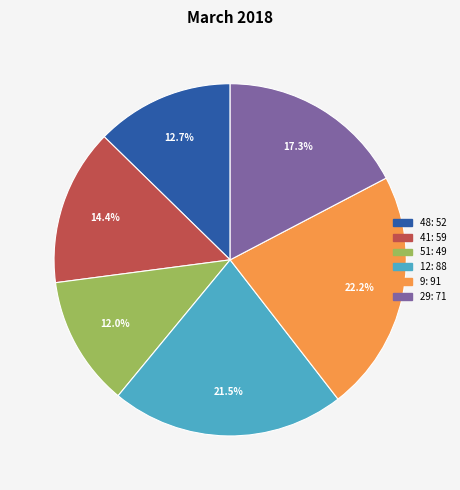

Is there a majority slice in this chart?

No